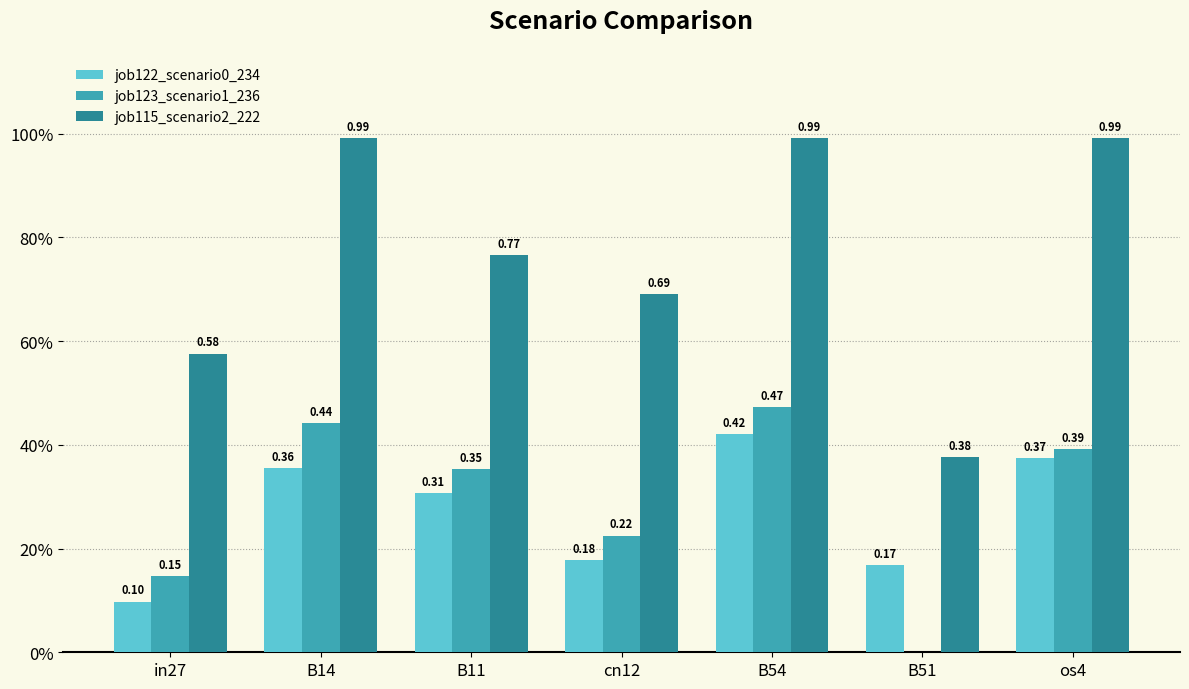

Is it true that job123_scenario1_236 equals -0.3 at B51?

False